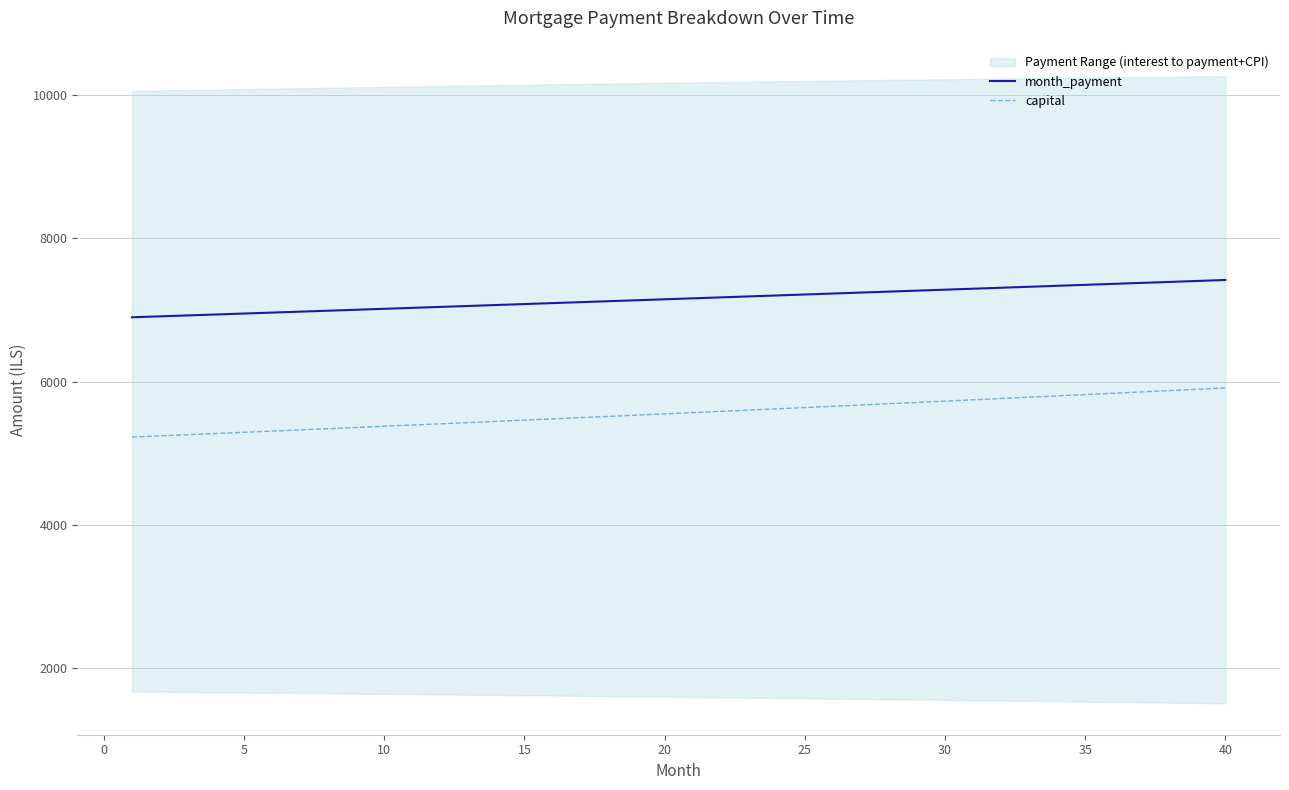

What is the maximum value for month_payment?

7417.6